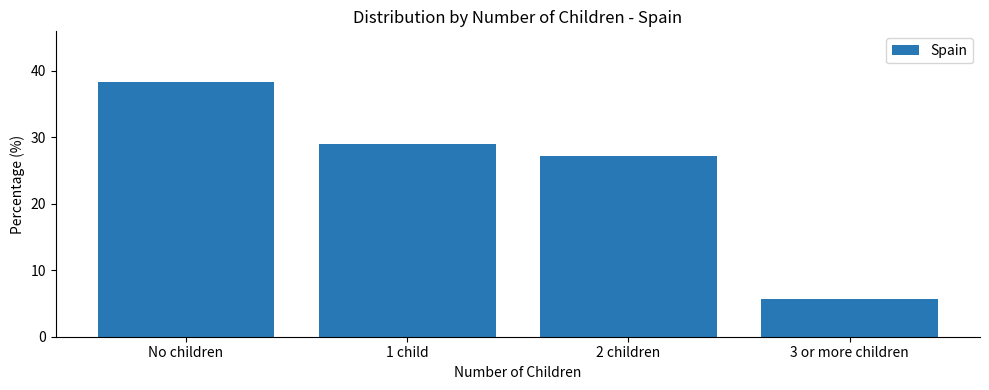

List the labels in order of value, smallest first.

3 or more children, 2 children, 1 child, No children